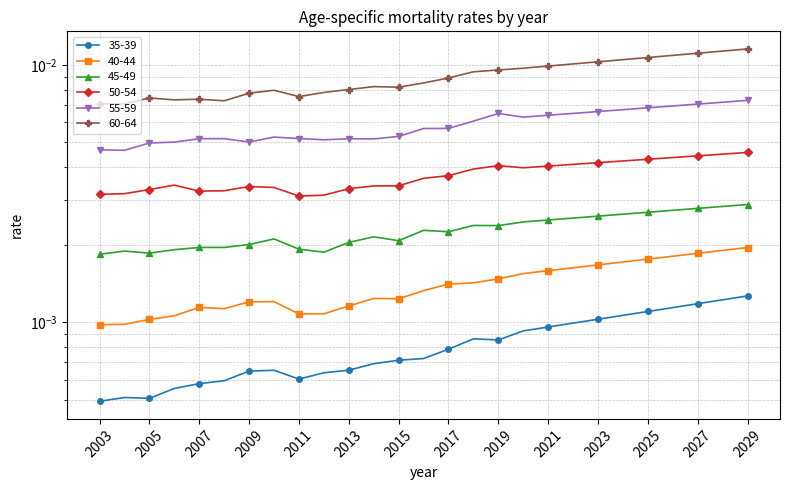

What are all the series names shown in the legend?

35-39, 40-44, 45-49, 50-54, 55-59, 60-64